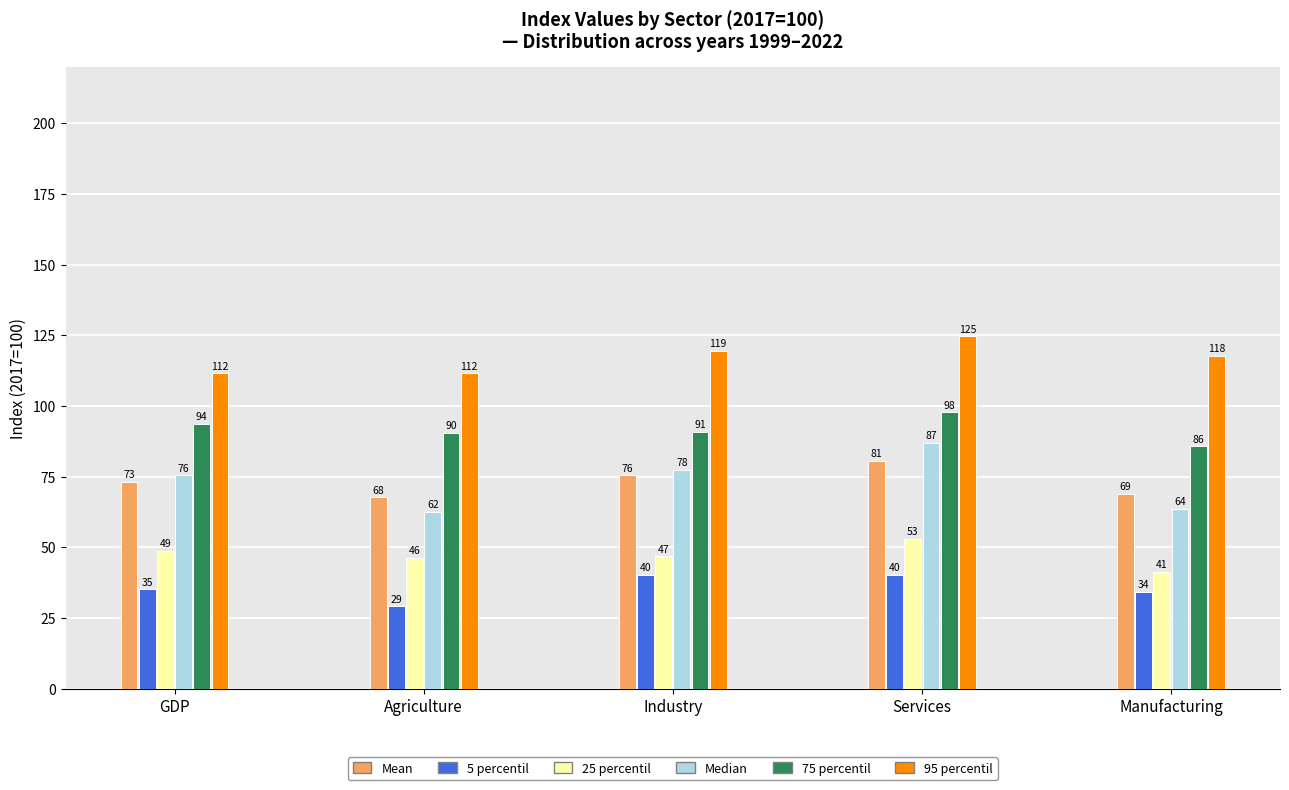

At which category is the sum across all series the highest?

Services